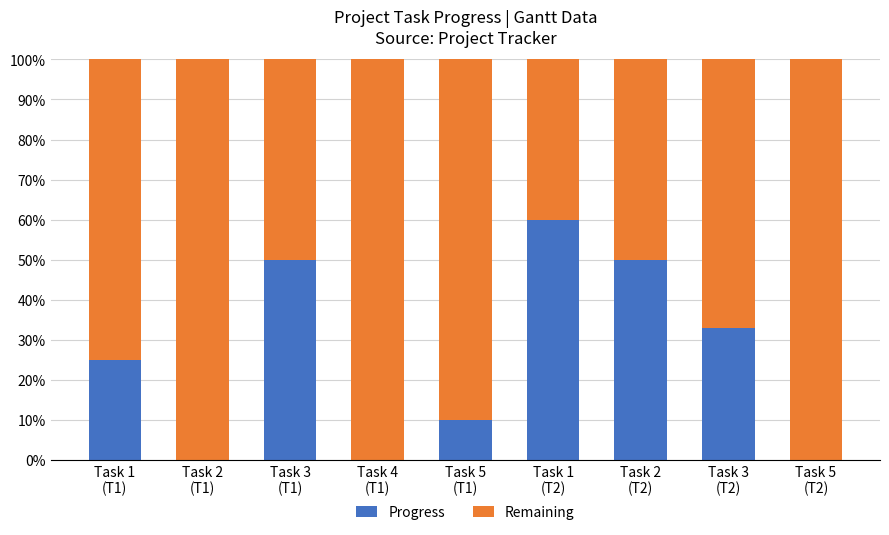

The Remaining series shows 1.6 at Task 2
(T1). True or false?

False